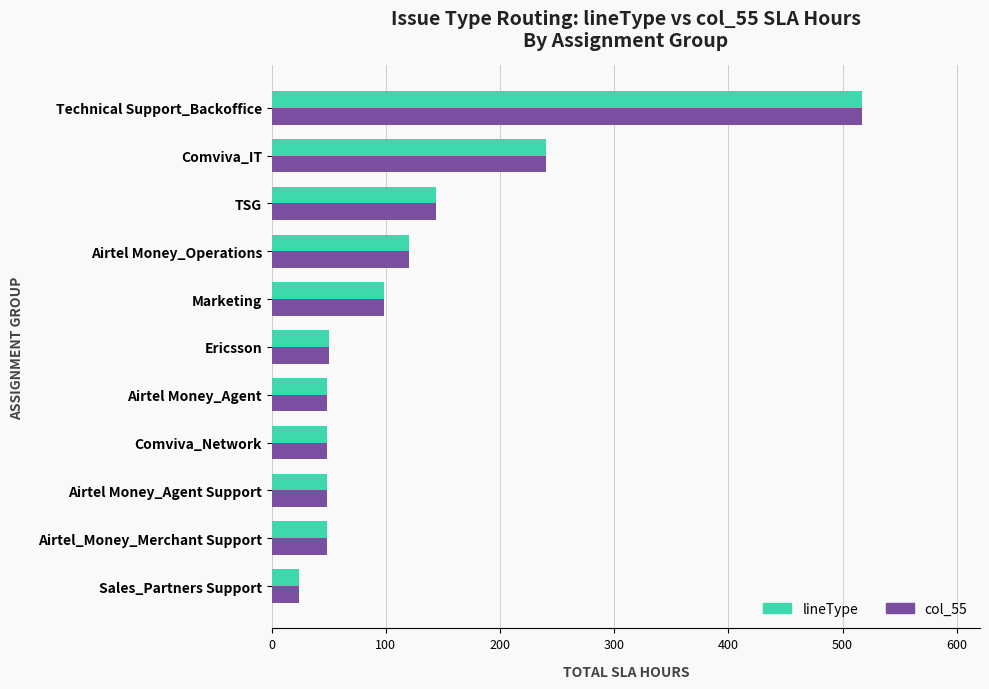

The value of lineType at Comviva_Network is 14. True or false?

False